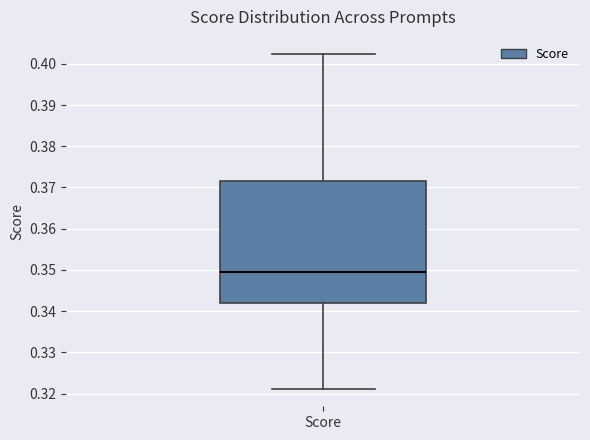

Where does the lower whisker of the box for Score end on the y-axis? The values are not printed on the chart, so give them approximately, as read against the axis.

0.321